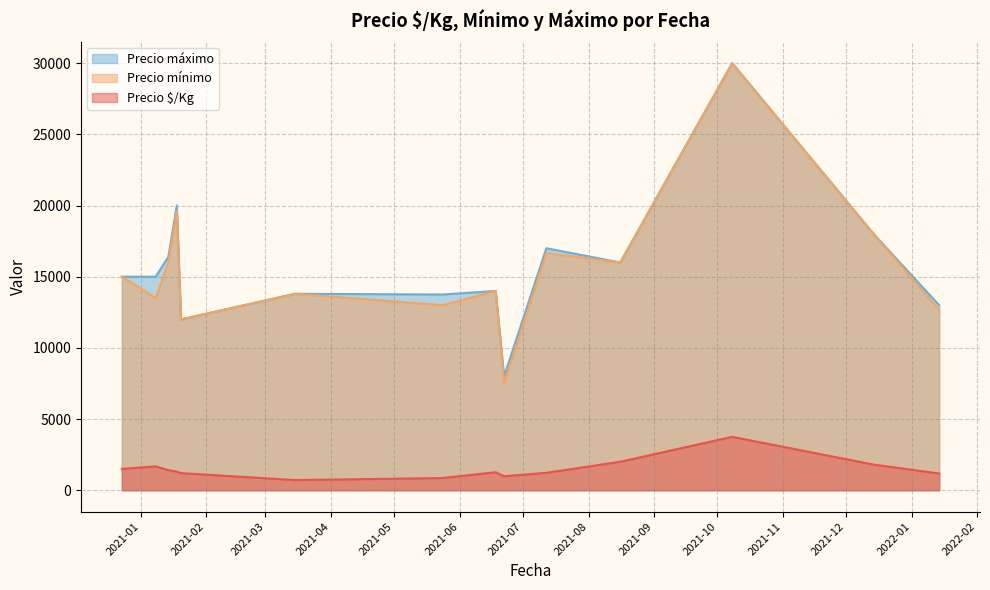

True or false: Precio mínimo and Precio $/Kg cross at least once.

False